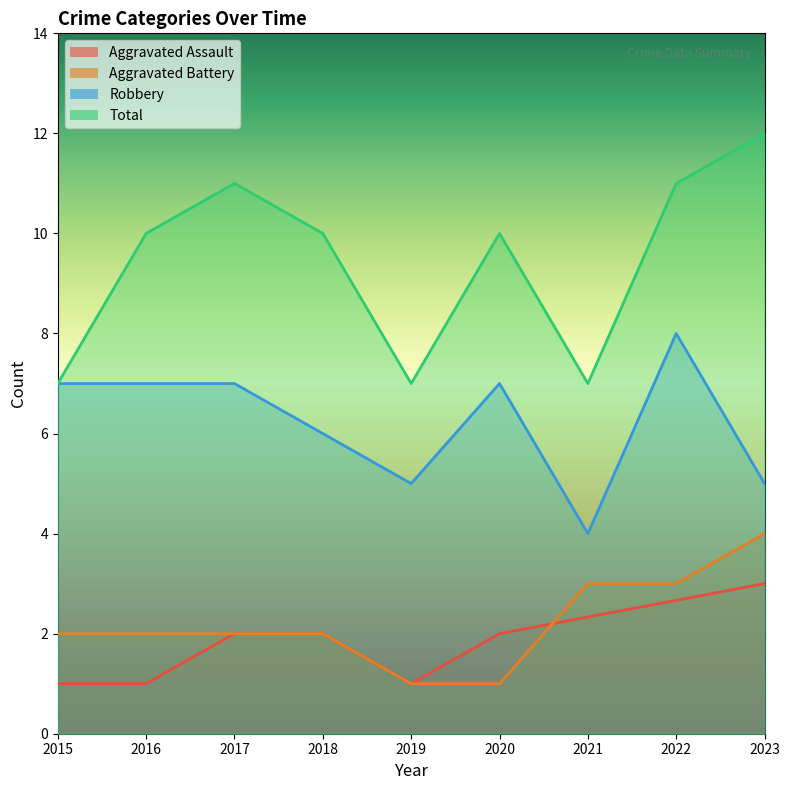

Does the chart have visible grid lines?

No